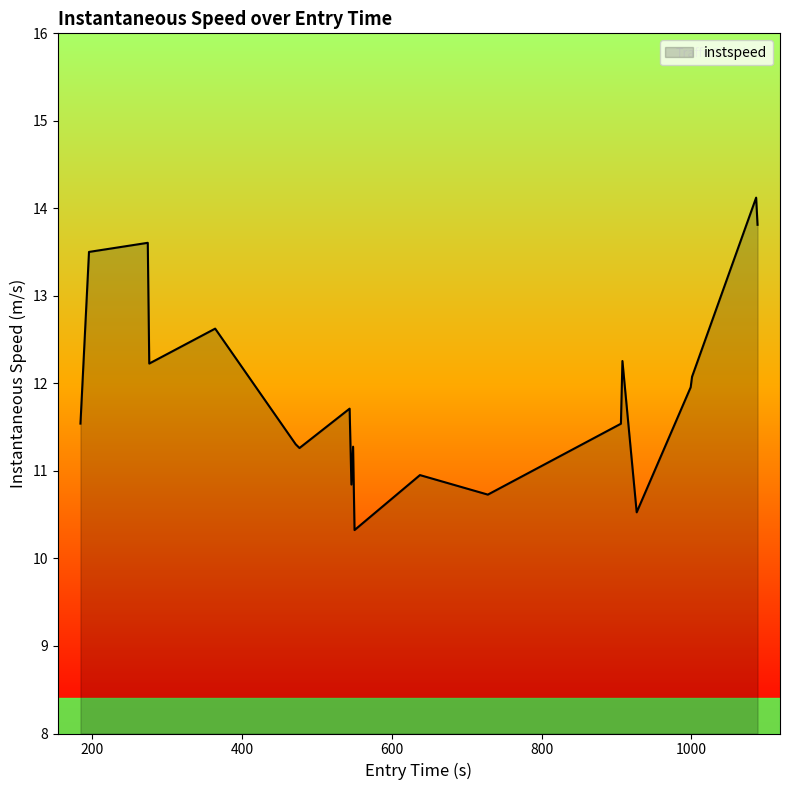

What is the smallest value displayed?

10.3